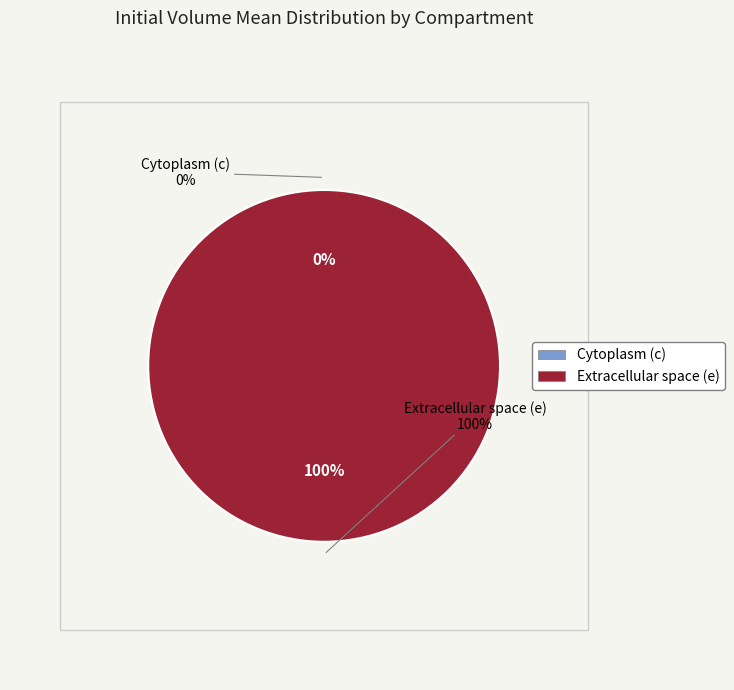

Combined, do Cytoplasm (c) and Extracellular space (e) account for over 50%?

Yes